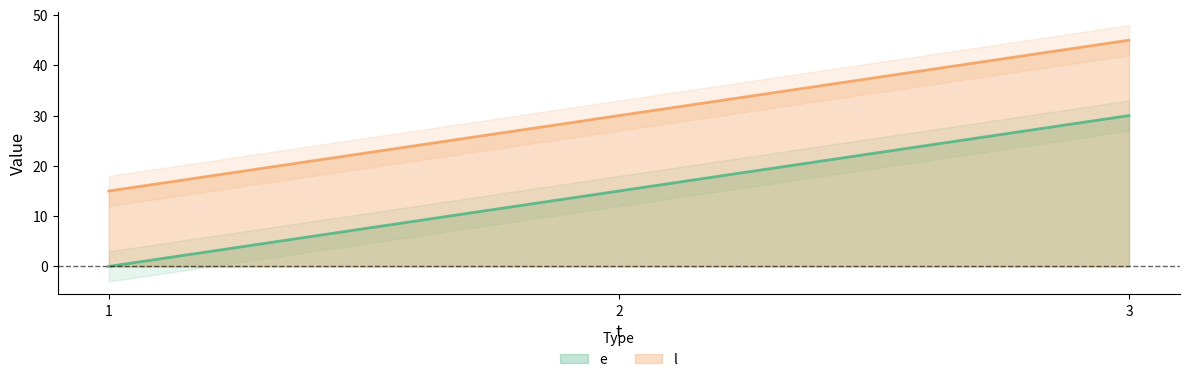

At which label does e reach its minimum?

1